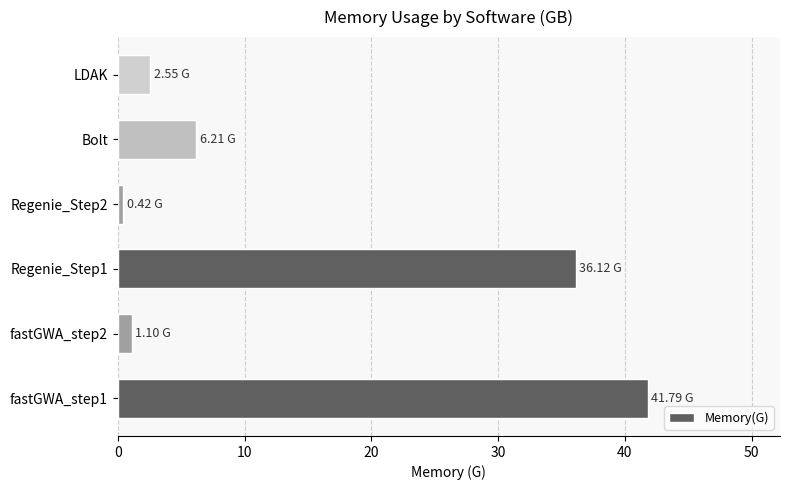

Approximately how many times larger is the value at Regenie_Step1 compared to fastGWA_step2?

32.8